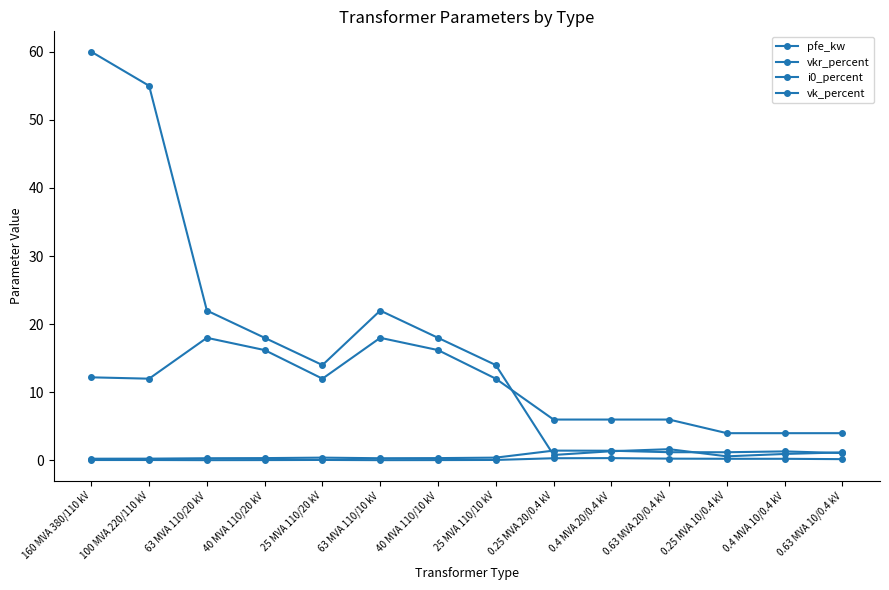

At which category is the sum across all series the highest?

160 MVA 380/110 kV